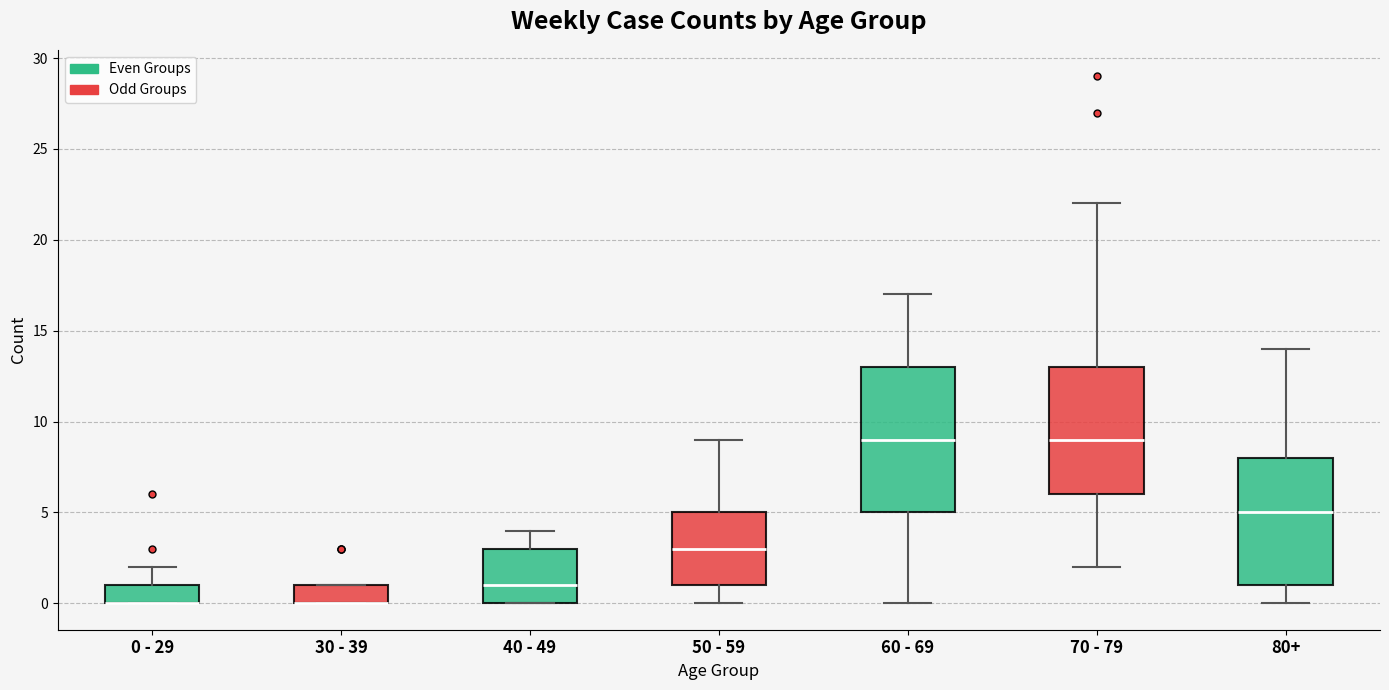

Reading left to right, transcribe this box plot: for each box, give where its median line is, the range the box spans, and where its two whiskers end, as read against the y-axis. The values are not printed on the chart, so give them approximately, as read against the axis.

0 - 29: median 0 (drawn on the box's lower edge), box 0 to 1, whiskers 0 to 2
30 - 39: median 0 (drawn on the box's lower edge), box 0 to 1, whiskers 0 to 1
40 - 49: median 1, box 0 to 3, whiskers 0 to 4
50 - 59: median 3, box 1 to 5, whiskers 0 to 9
60 - 69: median 9, box 5 to 13, whiskers 0 to 17
70 - 79: median 9, box 6 to 13, whiskers 2 to 22
80+: median 5, box 1 to 8, whiskers 0 to 14